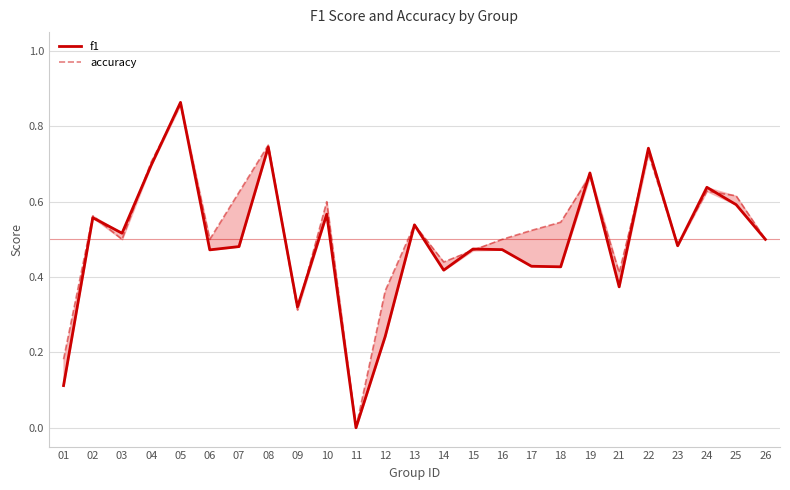

Where is accuracy nearest to the value 0?

11